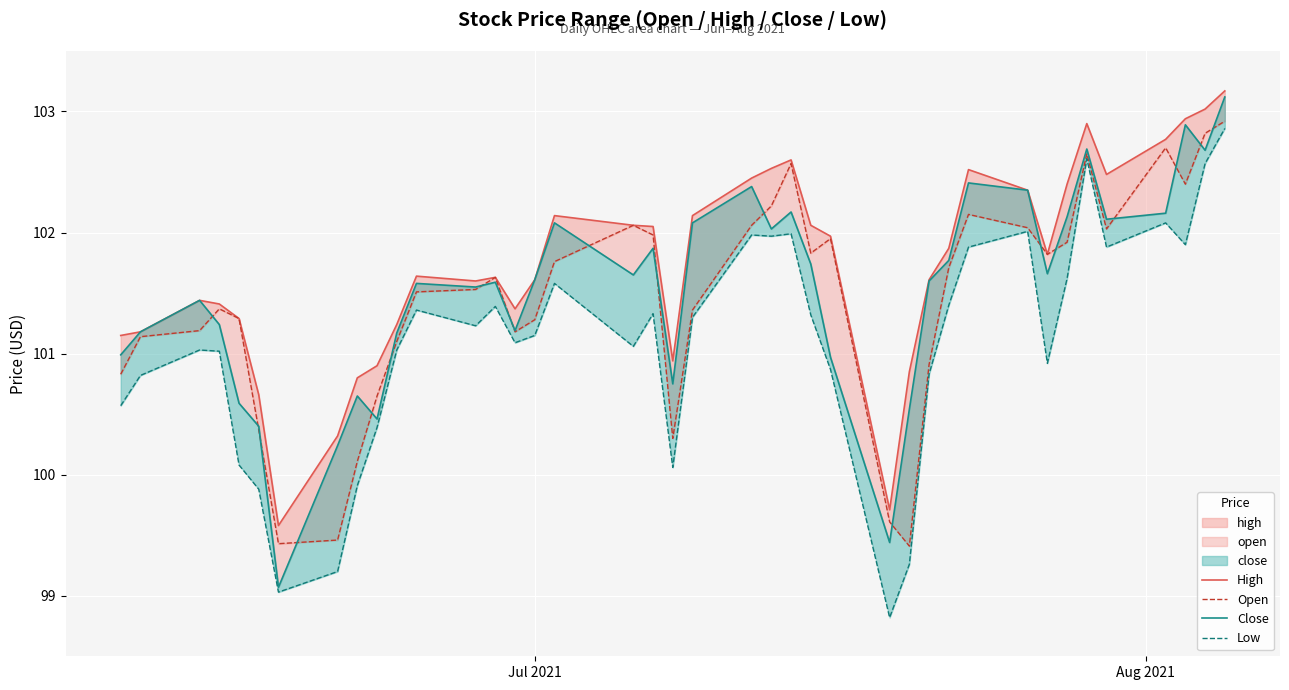

True or false: Low and Open cross at least once.

False